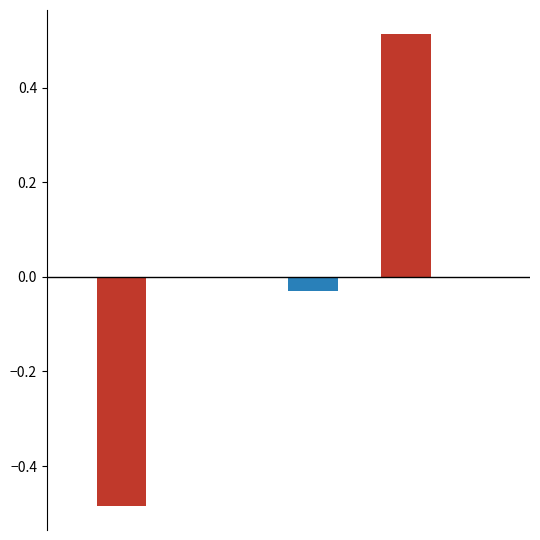

Count the number of categories in the chart.

3